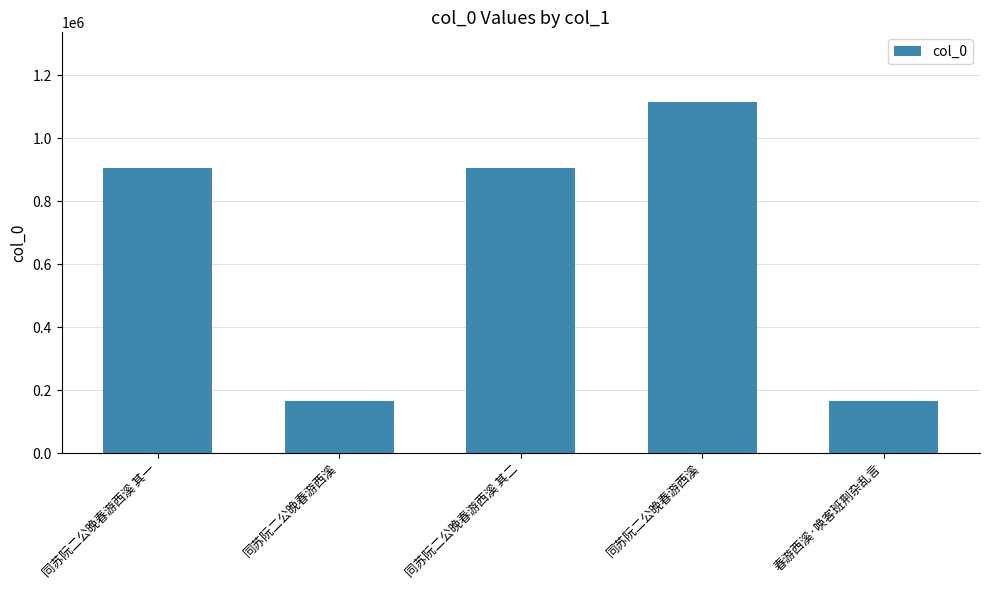

At which label does the data first exceed 905999?

同苏阮二公晚春游西溪 其一